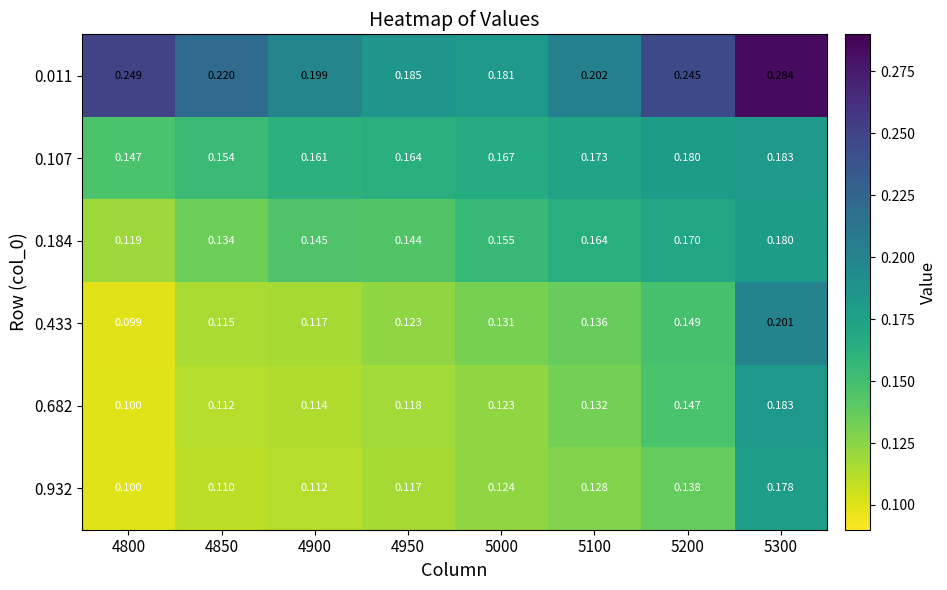

Is the value of 0.433 at 4850 greater than the value of 0.682 at 5000?

No